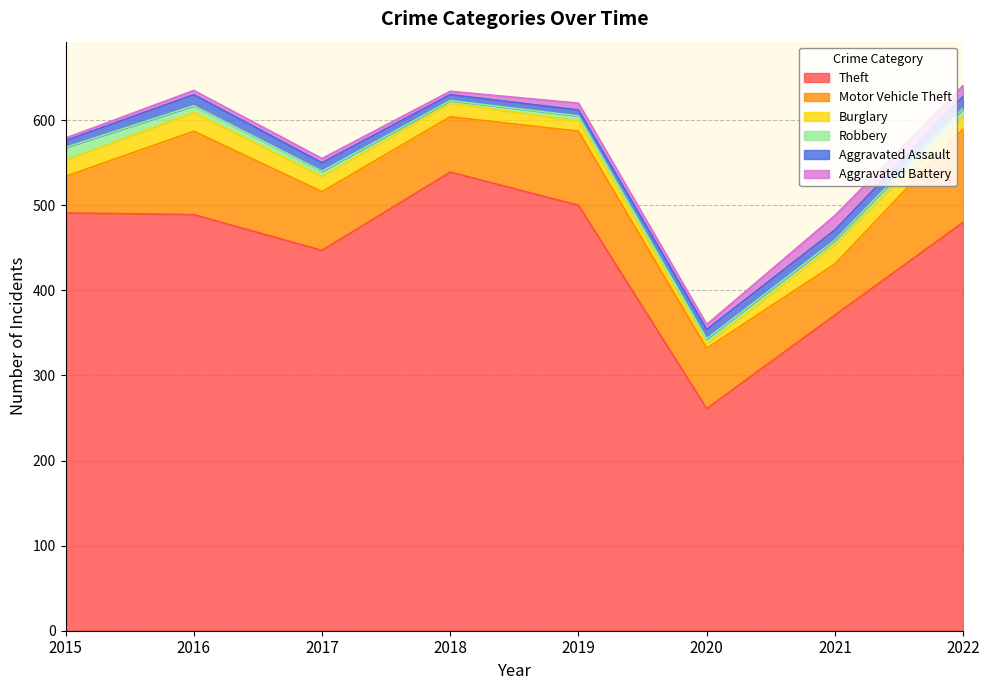

How many interior local peaks does the Motor Vehicle Theft series have?

2